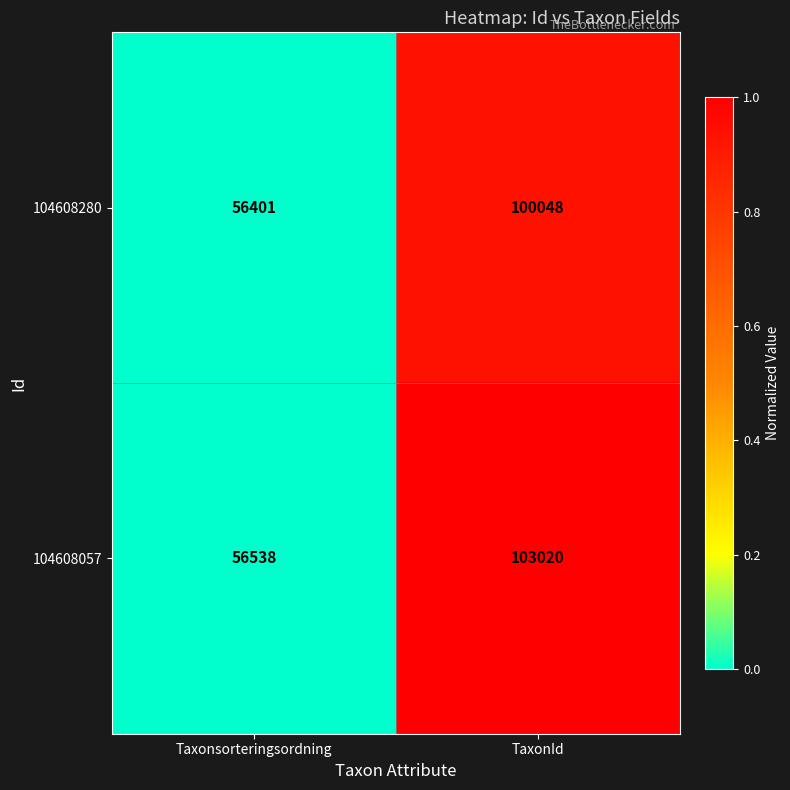

Rank the series at Taxonsorteringsordning from lowest to highest value.

104608280, 104608057